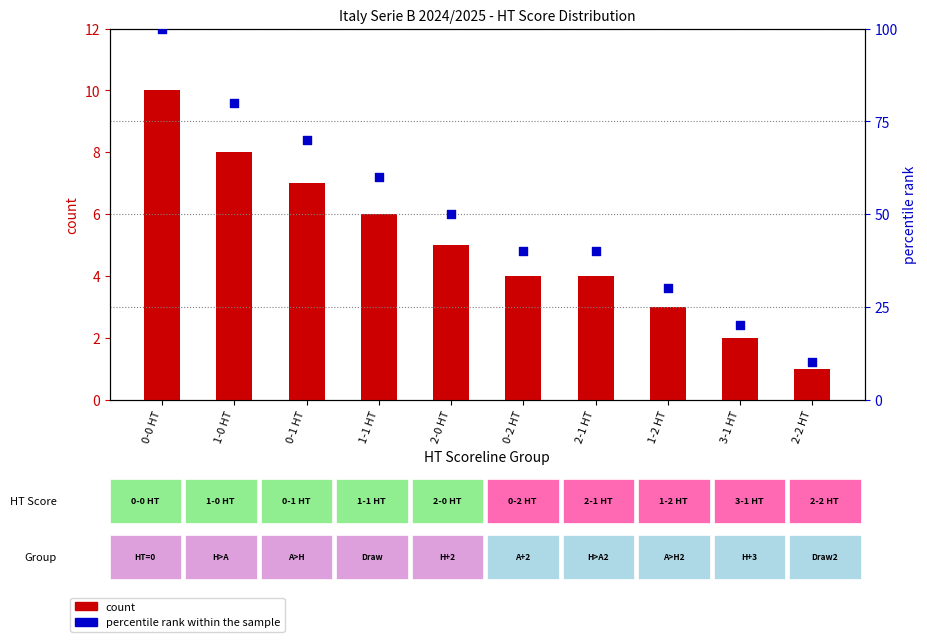

At how many categories does at least one series exceed 35?

7